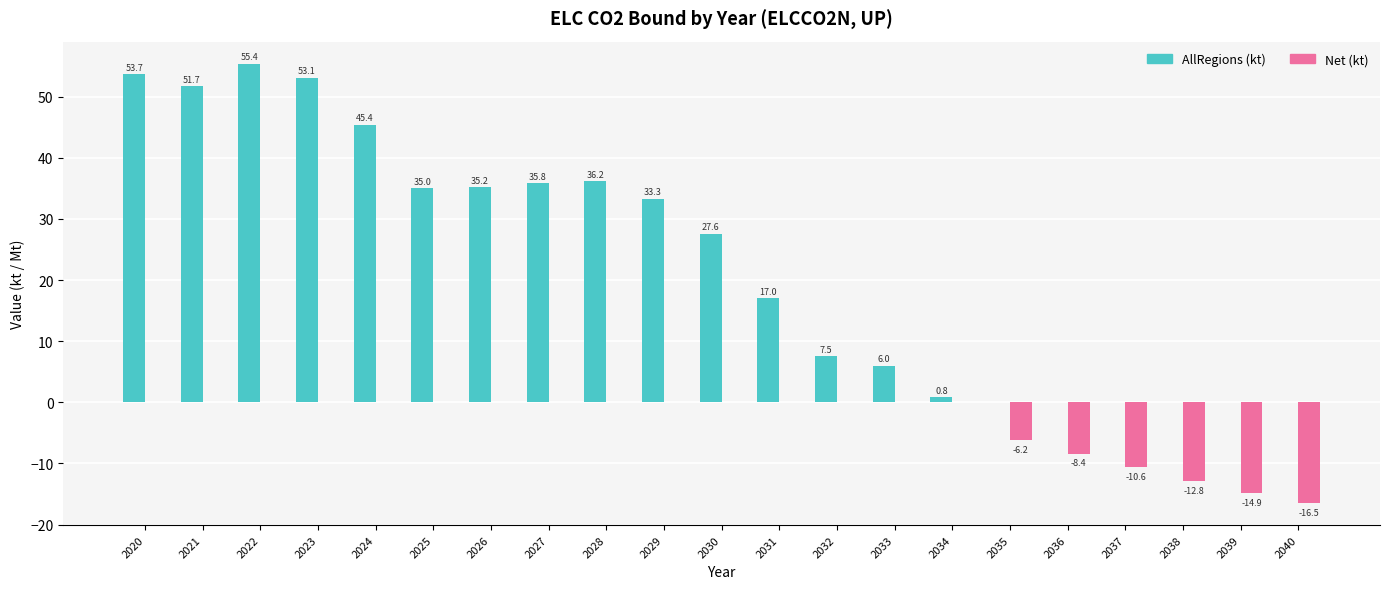

What is the difference between the AllRegions (kt) values at 2029 and 2027?

2.5